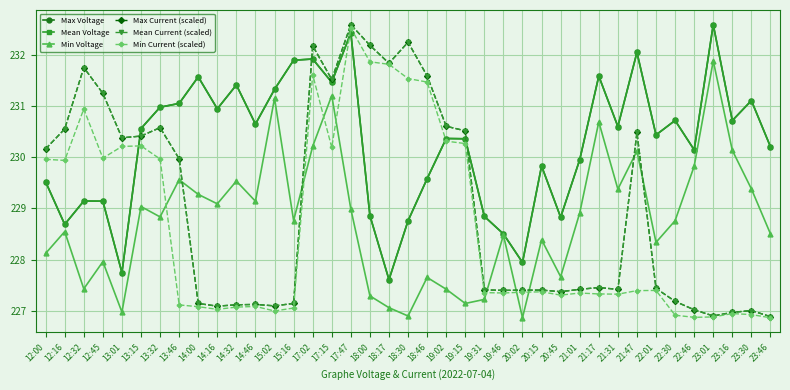

Between which two adjacent categories do Min Voltage and Min Current (scaled) first intersect?

13:32 and 13:46